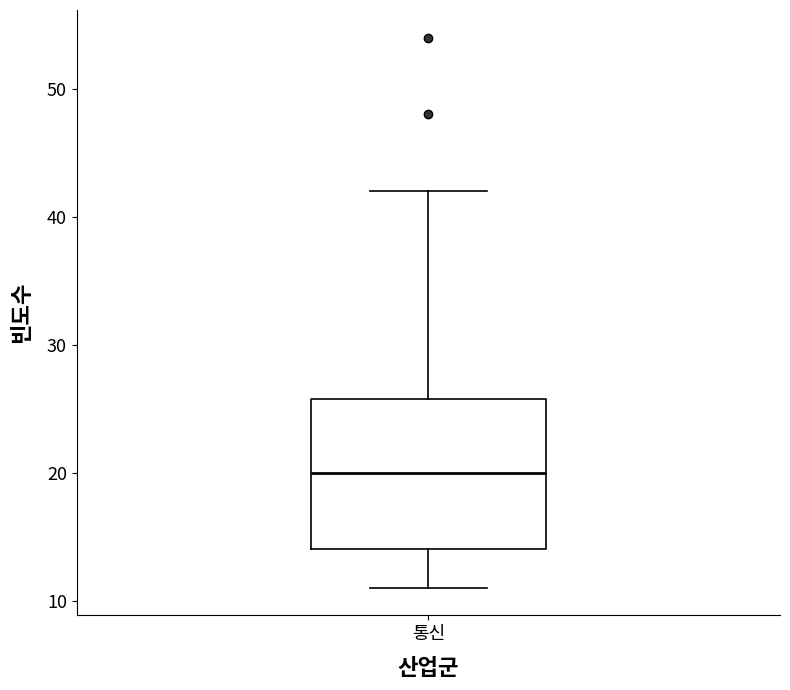

Transcribe this box plot: give where the median line is, the range the box spans, and where the two whiskers end, as read against the y-axis. The values are not printed on the chart, so give them approximately, as read against the axis.

median 20, box 14 to 26, whiskers 11 to 42